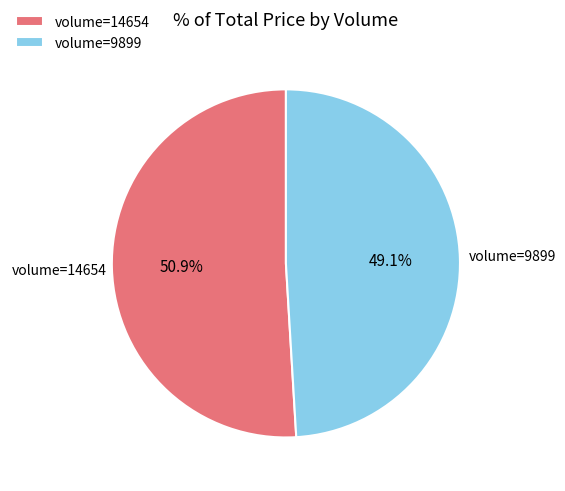

Which has a higher value, volume=14654 or volume=9899?

volume=14654